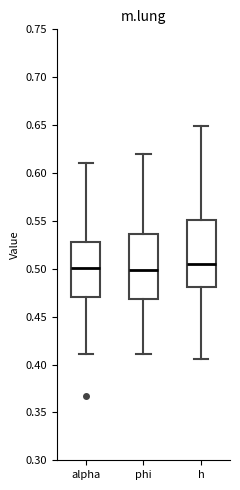

Reading left to right, read every box against the y-axis: the position of its median line, the range the box covers, and the ends of its whiskers. The values are not printed on the chart, so give them approximately, as read against the axis.

alpha: median 0.500, box 0.470 to 0.530, whiskers 0.410 to 0.610
phi: median 0.500, box 0.470 to 0.535, whiskers 0.410 to 0.620
h: median 0.505, box 0.480 to 0.550, whiskers 0.405 to 0.650